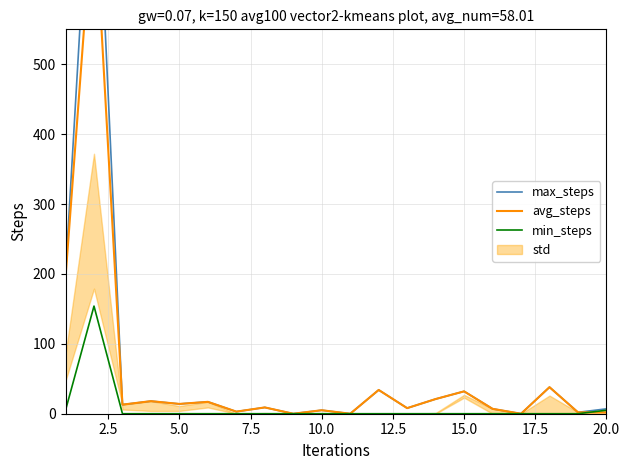

How many interior local peaks does the avg_steps series have?

8